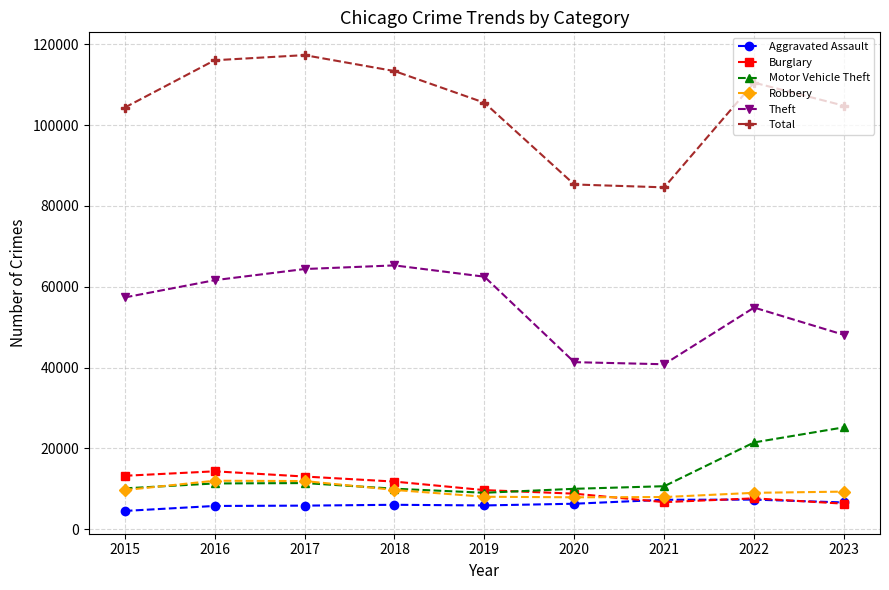

True or false: Total and Robbery intersect in this chart.

False